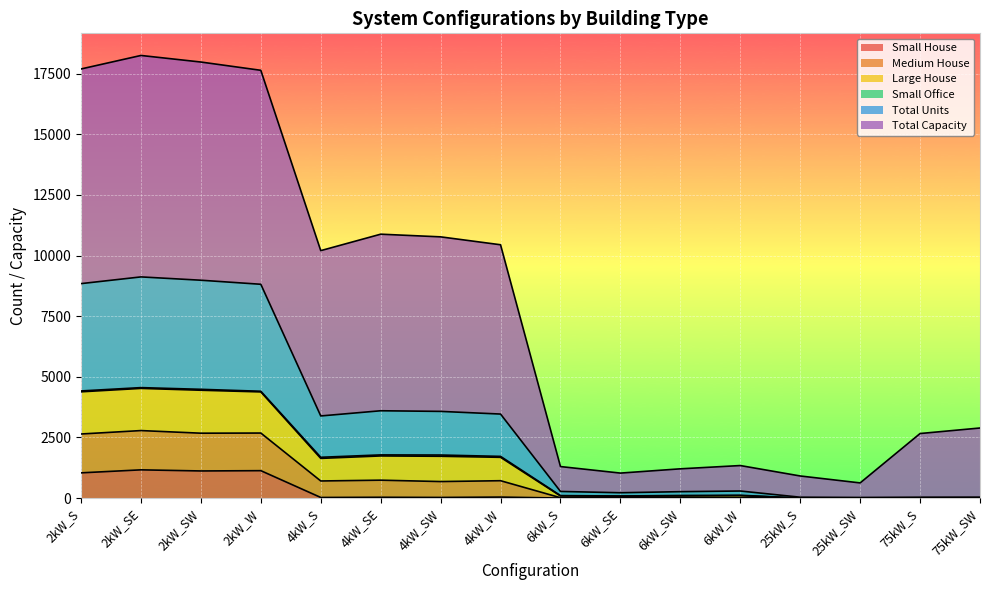

What is the maximum value for Small House?

1163